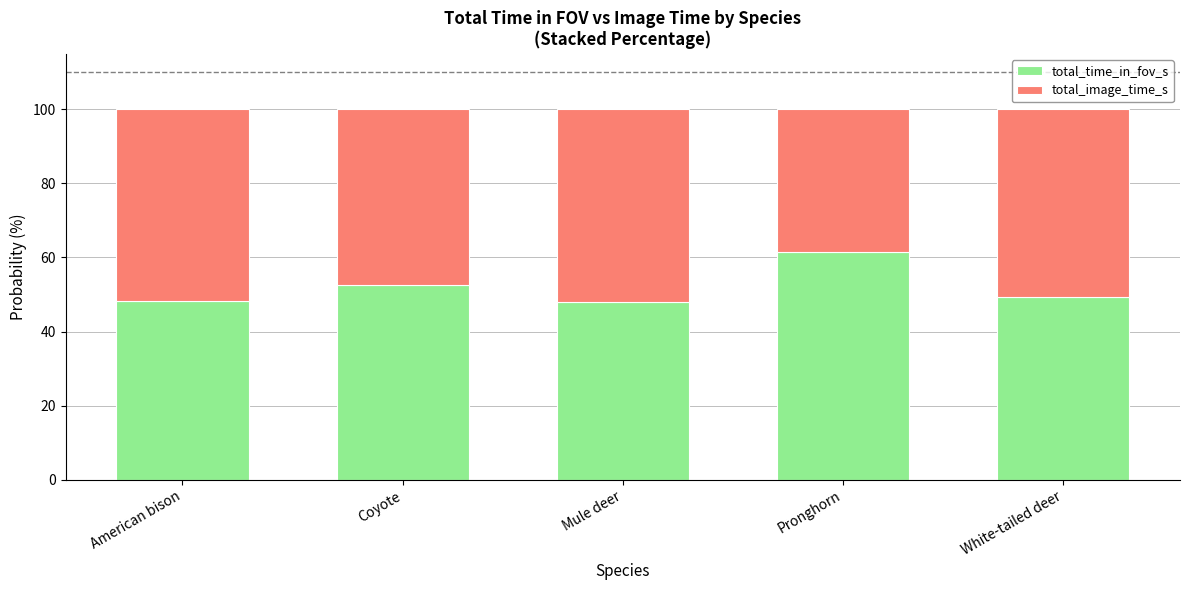

What is the highest value of the total_time_in_fov_s series?

61.4